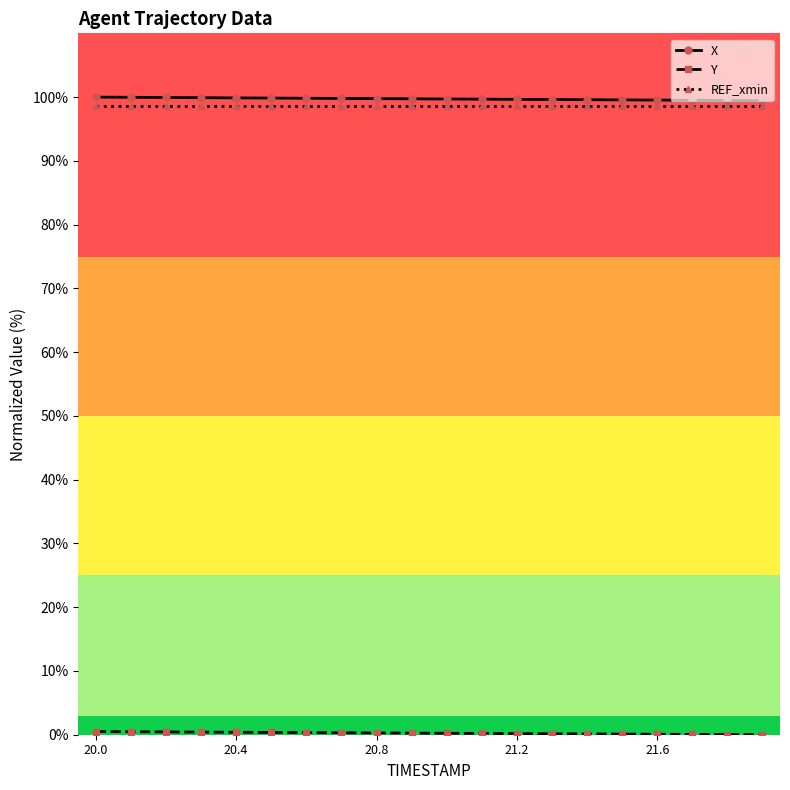

Is this an area chart (filled region under the line)?

No